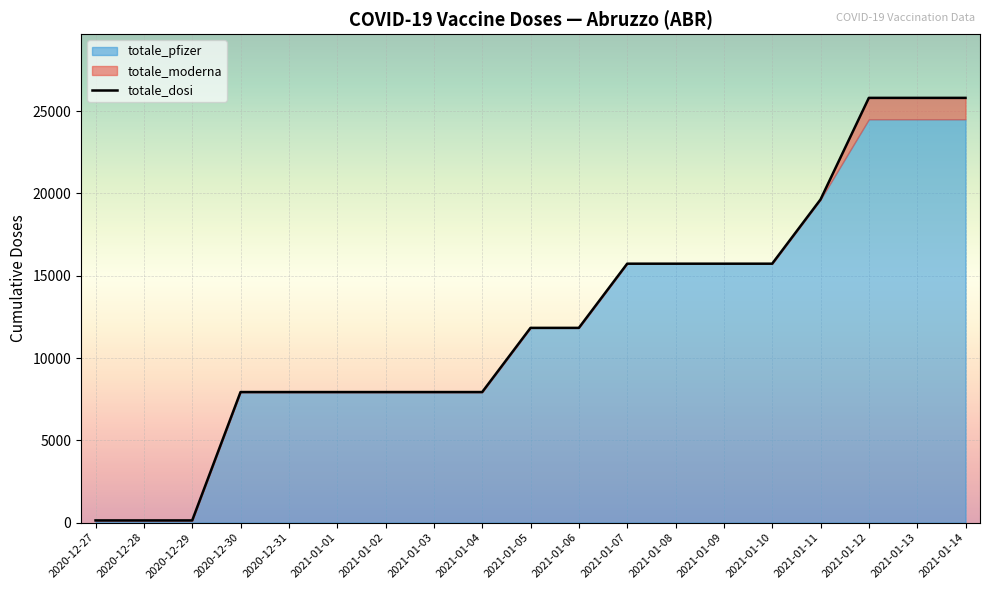

How many lines are shown in the chart?

3